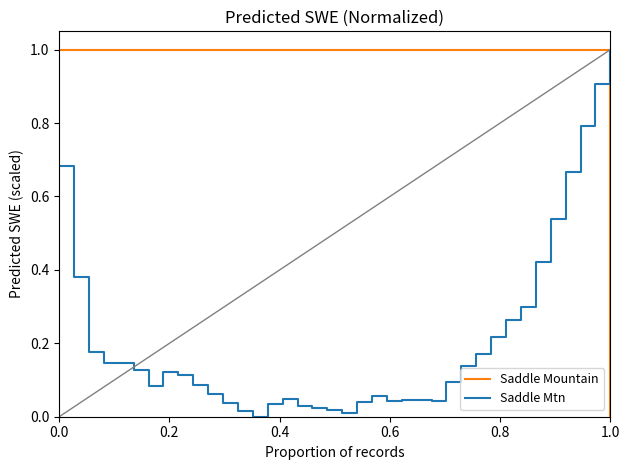

Is it true that the value at 35 is 0.2?

False